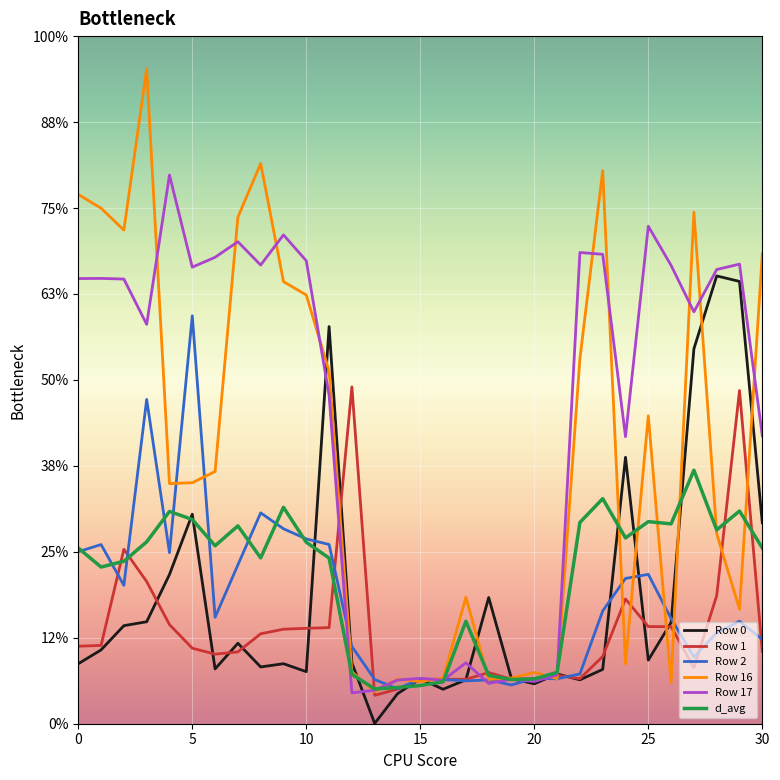

Does the chart display data point markers on the line(s)?

No